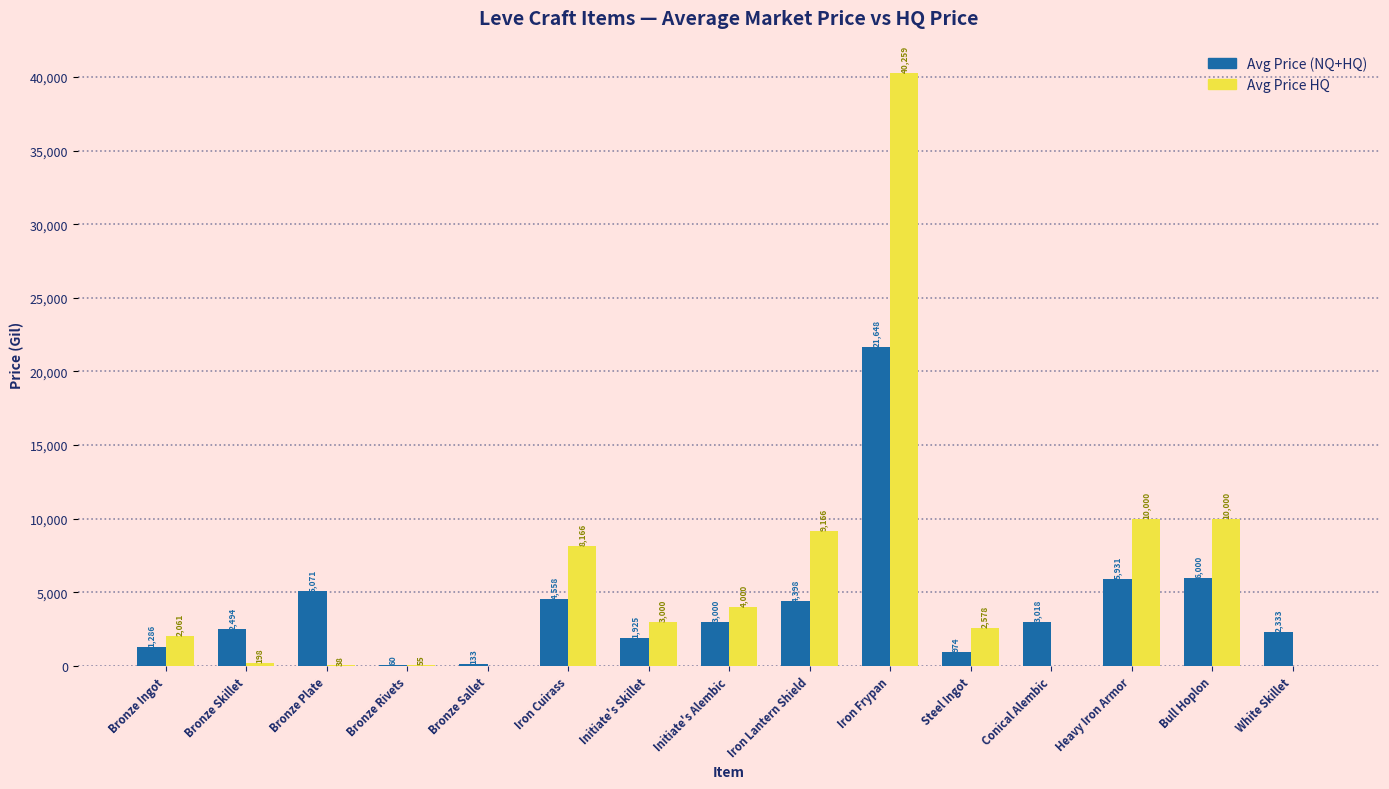

What is the greatest value displayed?

40259.5